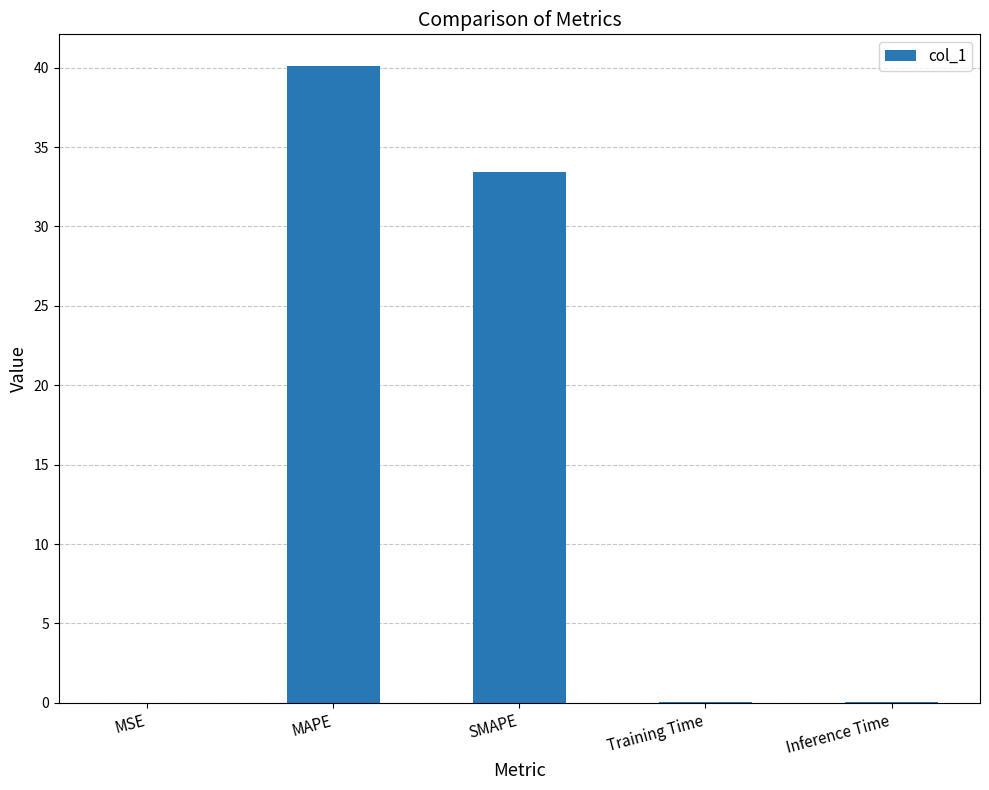

At which category does the chart reach its peak across all series?

MAPE